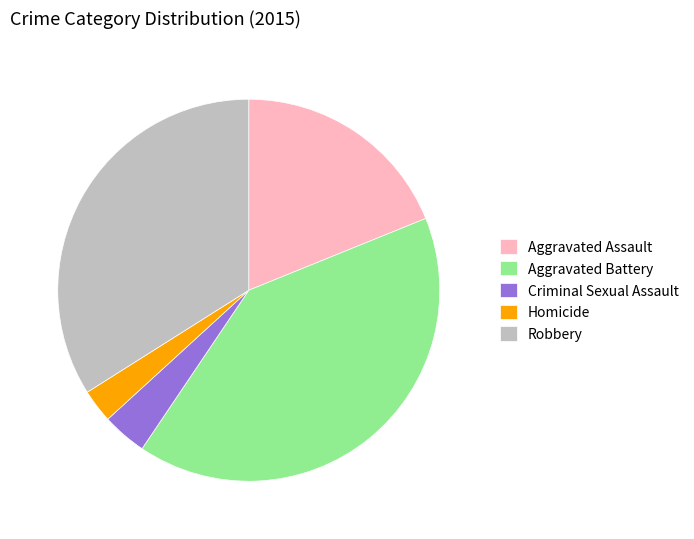

Does any single category account for the majority?

No